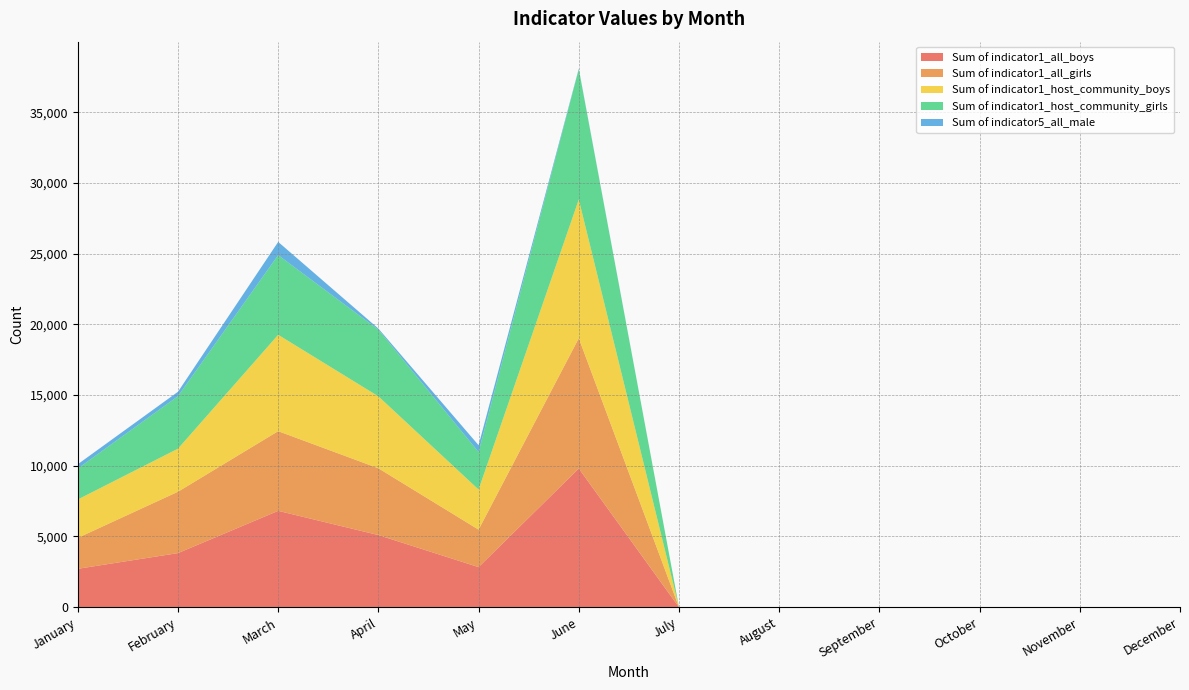

Reading left to right, transcribe all the data shown in this chart.

Sum of indicator1_all_boys: 2716	3826	6814	5102	2835	9810	0	0	0	0	0	0
Sum of indicator1_all_girls: 2186	4339	5634	4722	2650	9209	0	0	0	0	0	0
Sum of indicator1_host_community_boys: 2716	3045	6814	5087	2835	9810	0	0	0	0	0	0
Sum of indicator1_host_community_girls: 2186	3709	5634	4713	2650	9209	0	0	0	0	0	0
Sum of indicator5_all_male: 305	315	933	79	483	44	0	0	0	0	0	0